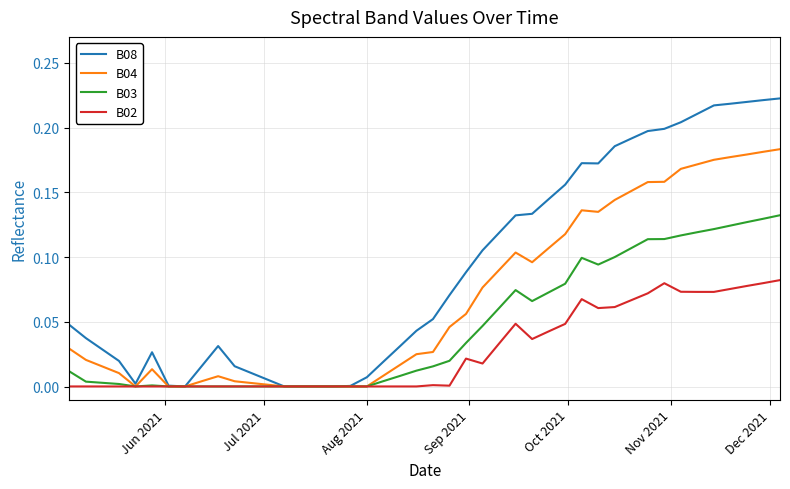

Which series has the largest total across all categories?

B08